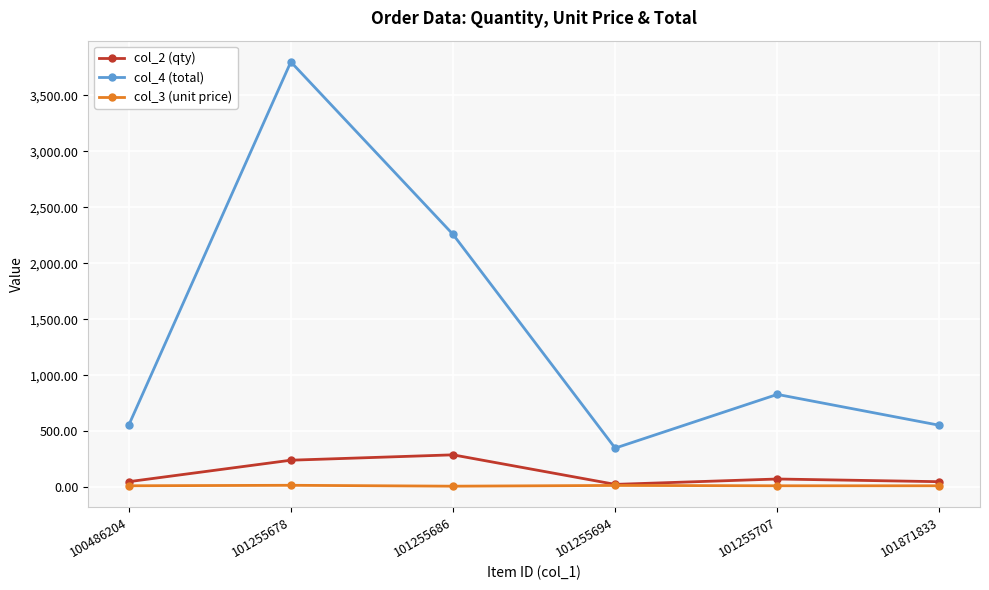

What is the value of the col_3 (unit price) point at the 1st from the left?

11.5